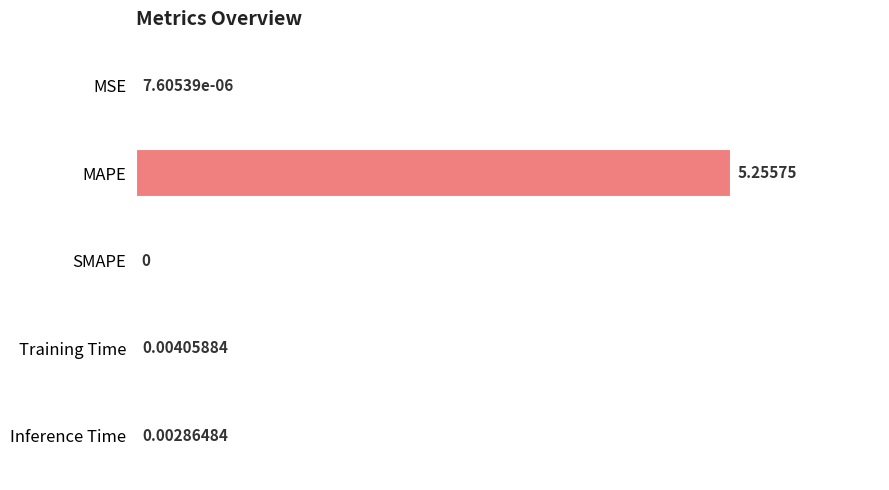

At which category does the chart reach its peak across all series?

MAPE